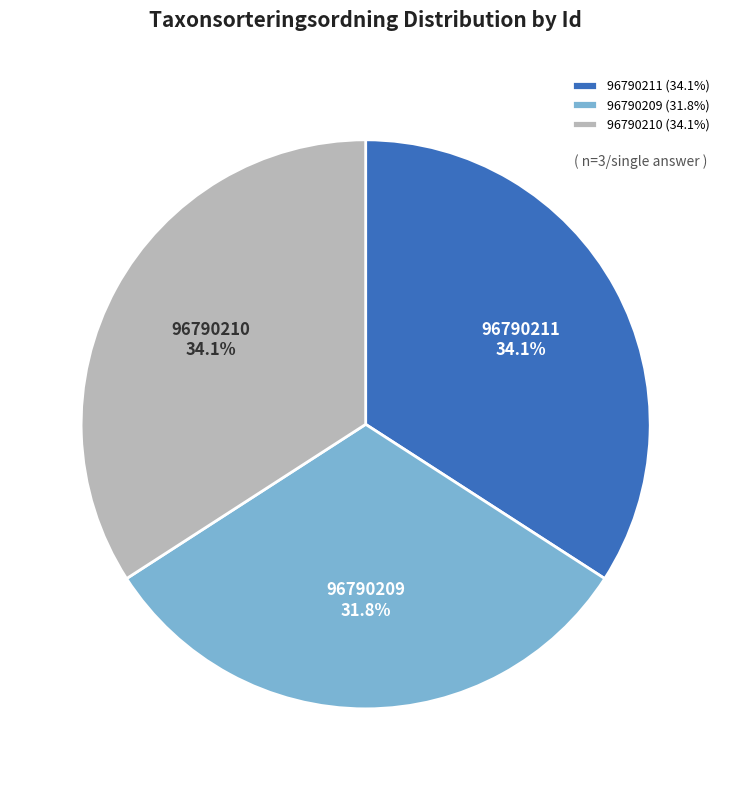

How many slices are in this pie chart?

3